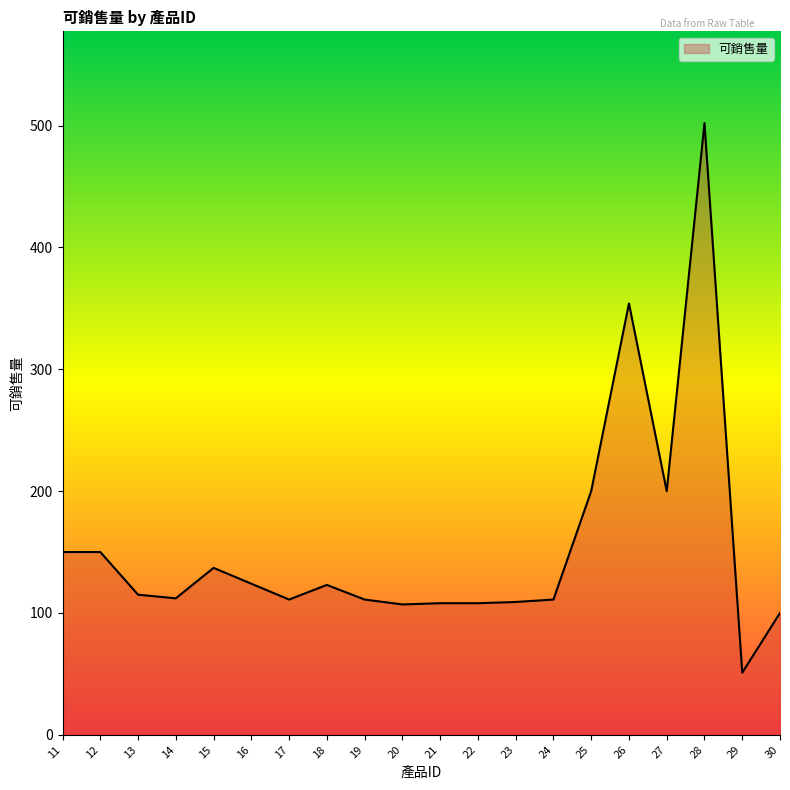

Does the chart have visible grid lines?

No